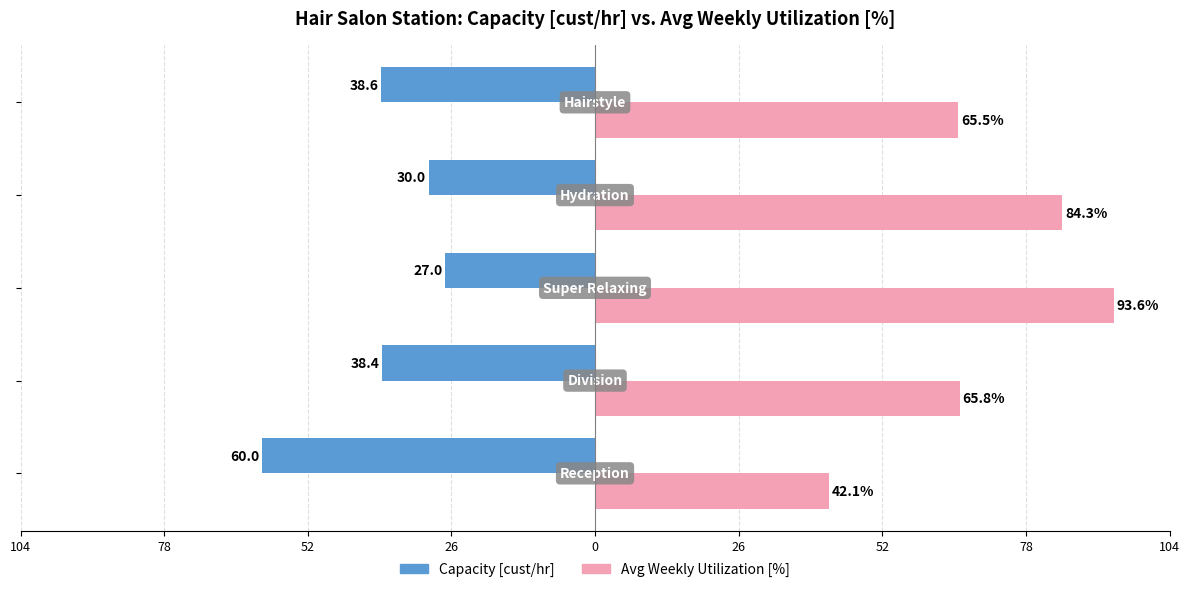

What are all the series names shown in the legend?

Capacity [cust/hr], Avg Weekly Utilization [%]